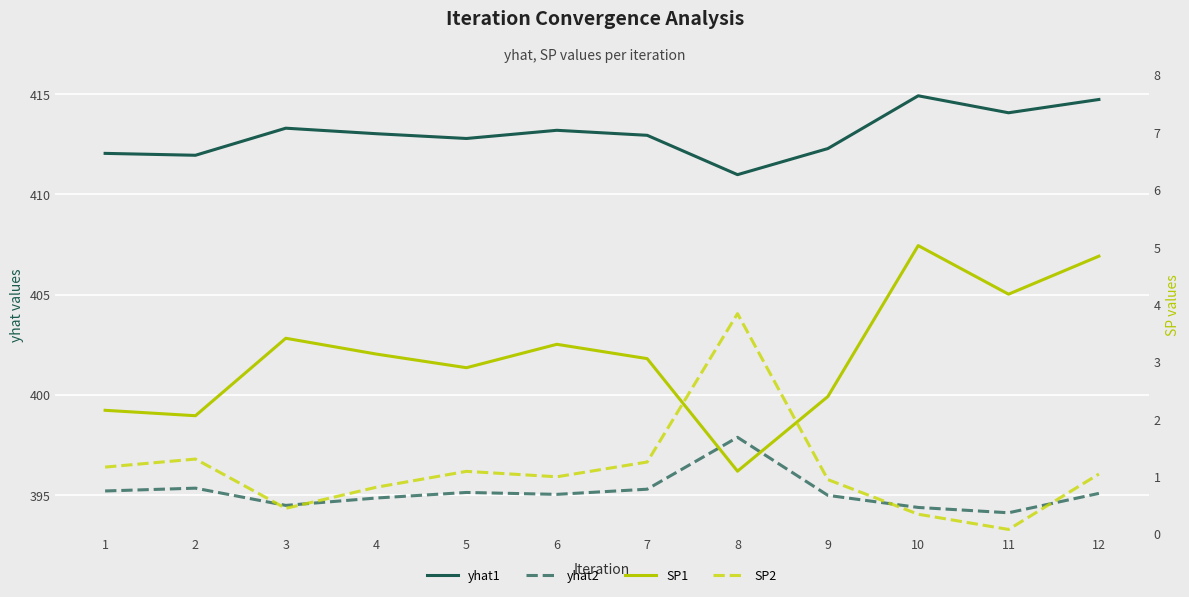

Reading left to right, extract all data points from this chart.

yhat1: 412.0	411.9	413.3	413.0	412.8	413.2	412.9	411.0	412.3	414.9	414.1	414.7
yhat2: 395.2	395.3	394.5	394.8	395.1	395.0	395.3	397.9	395.0	394.4	394.1	395.1
SP1: 2.2	2.1	3.4	3.1	2.9	3.3	3.1	1.1	2.4	5.0	4.2	4.8
SP2: 1.2	1.3	0.4	0.8	1.1	1.0	1.2	3.8	0.9	0.3	0.1	1.0